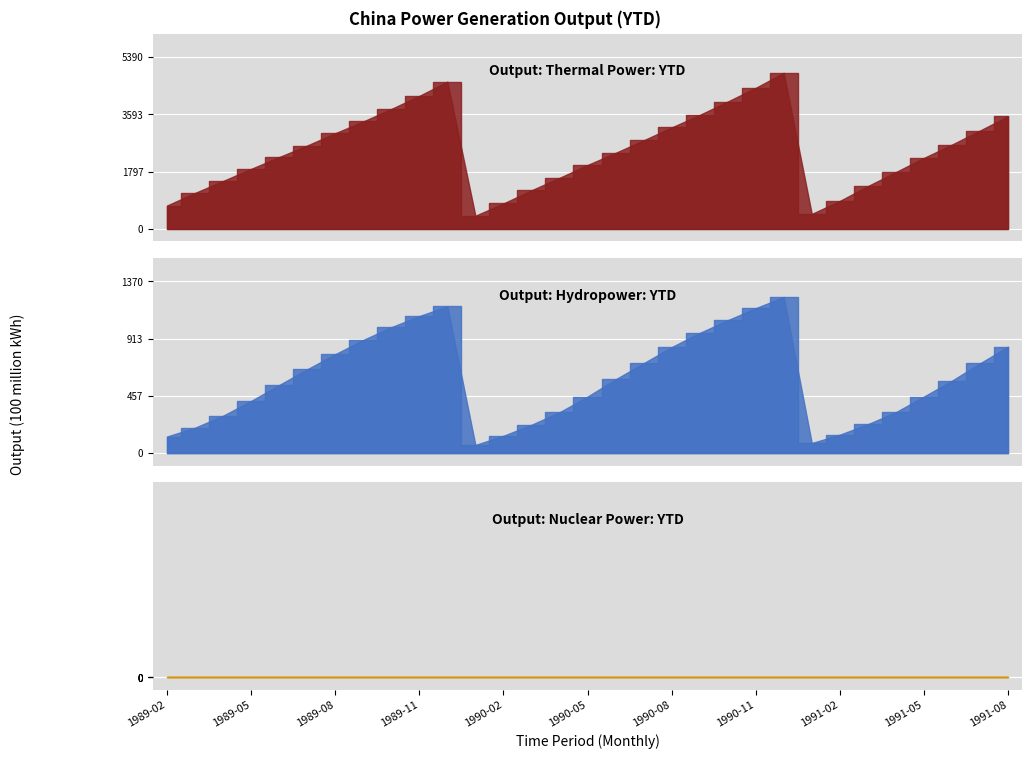

Which series has the largest range (max minus min)?

Output: Thermal Power: YTD